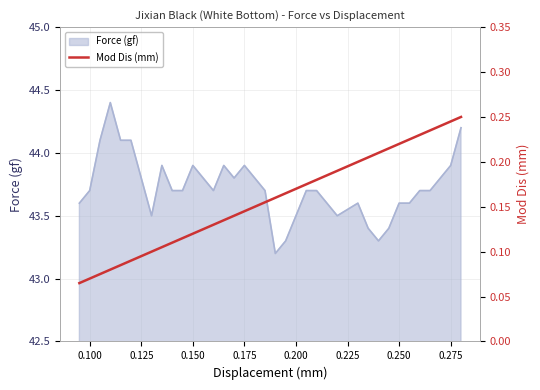

What is the highest value of the Force (gf) series?

44.4